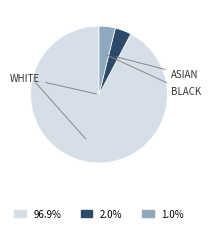

Does any single category account for the majority?

Yes